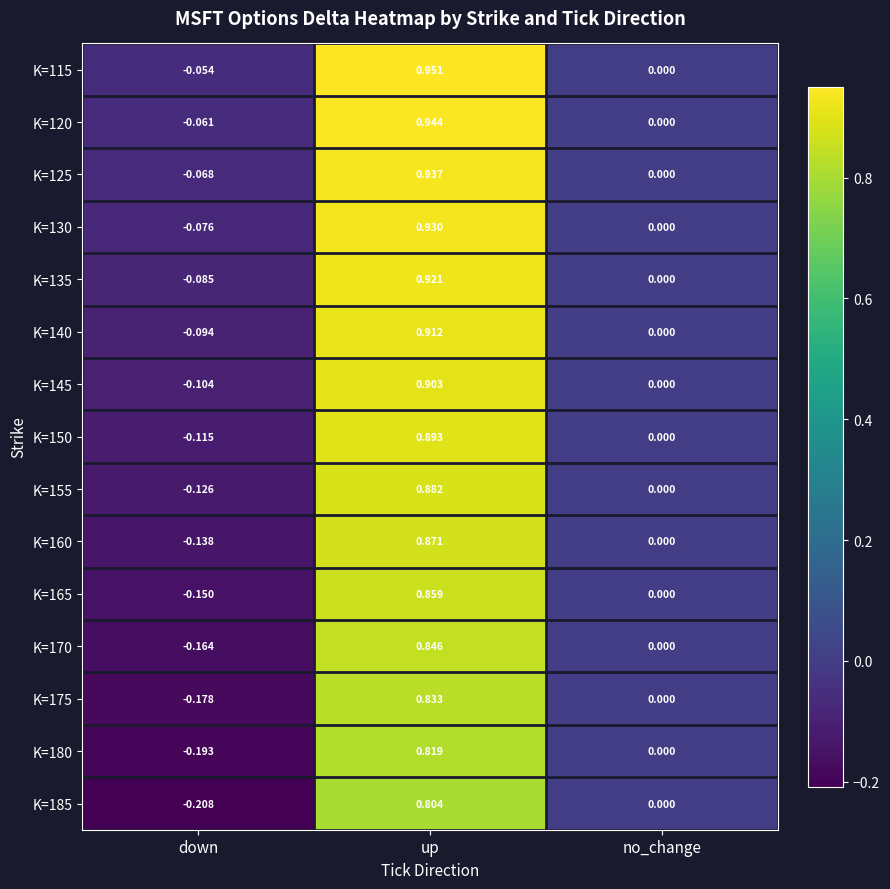

Count the number of data series in this chart.

15